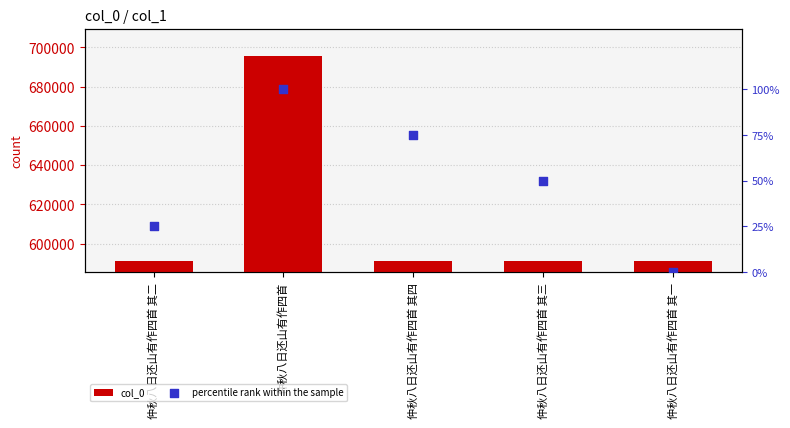

Which series has the largest total across all categories?

col_0